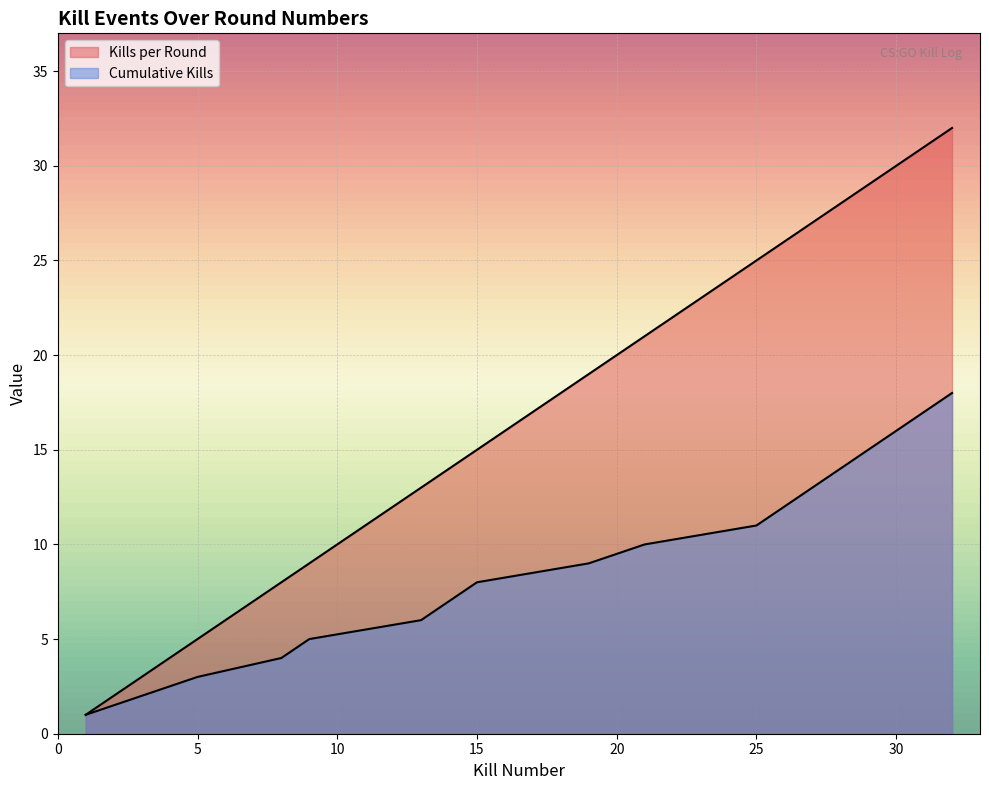

Which series has the largest total across all categories?

Kills per Round